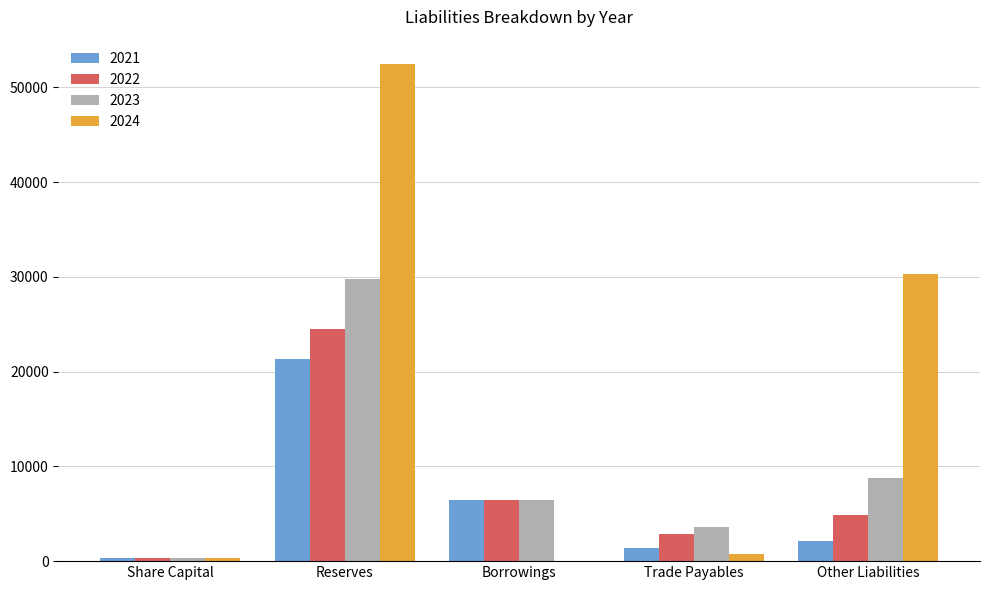

What is the greatest value displayed?

52420